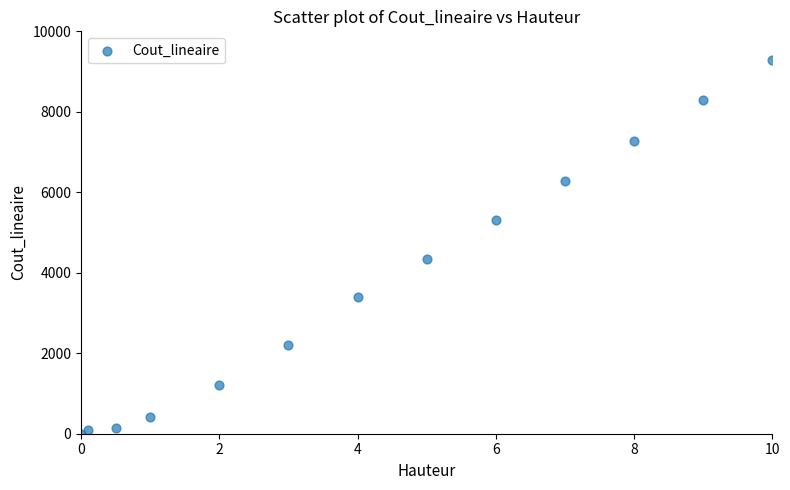

What is the range of Y values (max minus min)?

9299.5